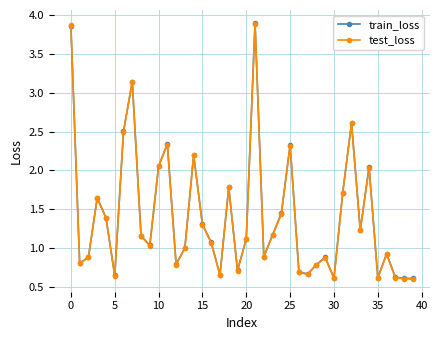

What is the difference between the maximum and second lowest values in the train_loss series?

3.3